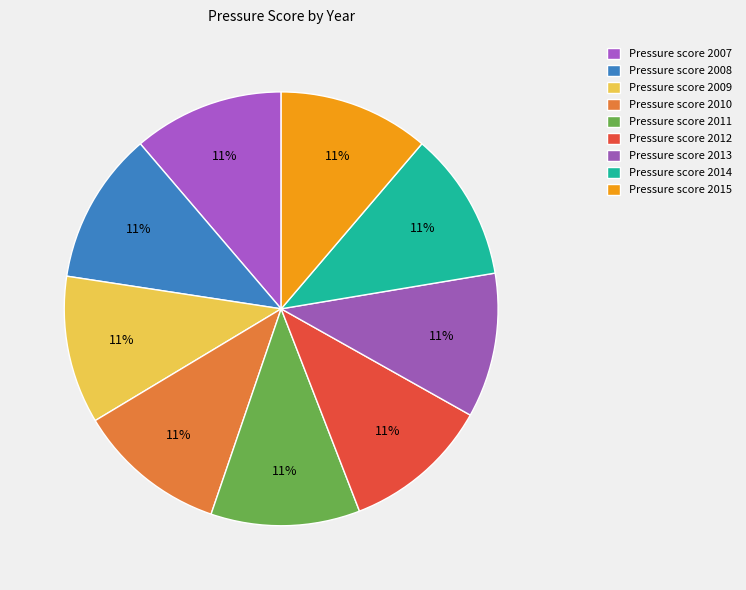

Which category has the smallest portion of the pie?

2013